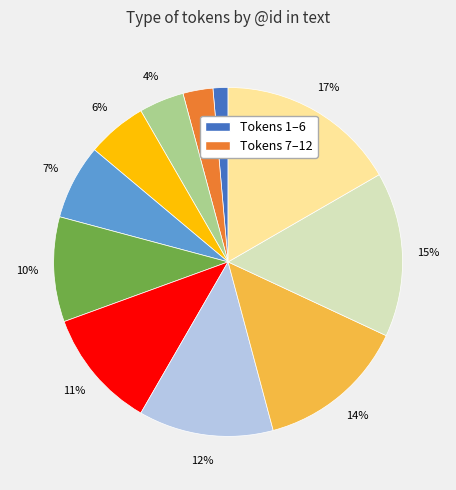

To the nearest percent, what is the average slice percentage?

9%